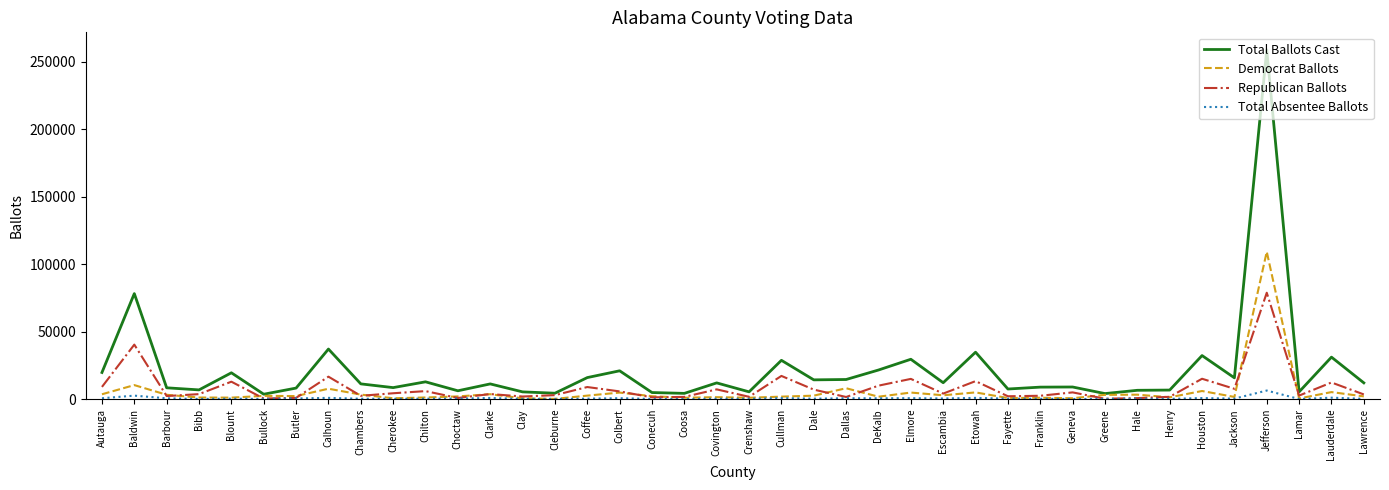

In Total Absentee Ballots, how many points are higher than both neighbors (excluding endpoints)?

14